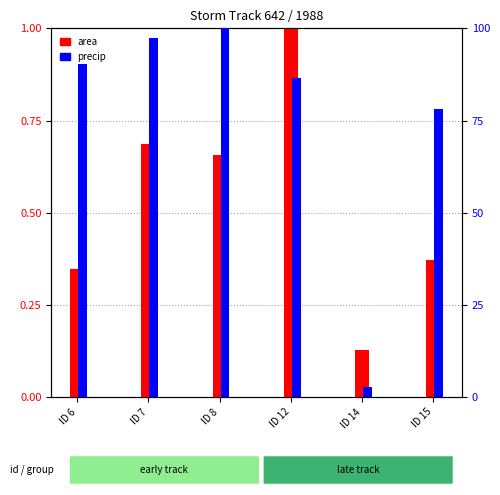

How many groups of bars are there?

6